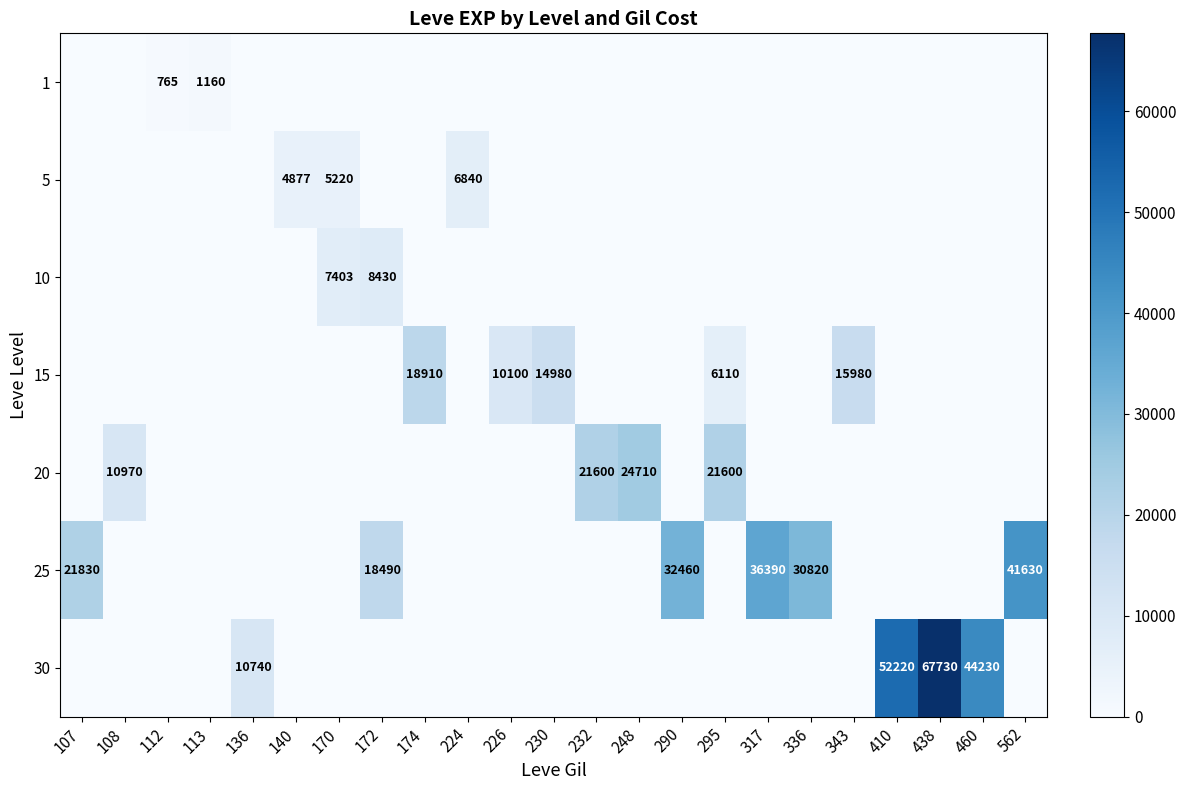

The 30 series shows 44230 at 460. True or false?

True